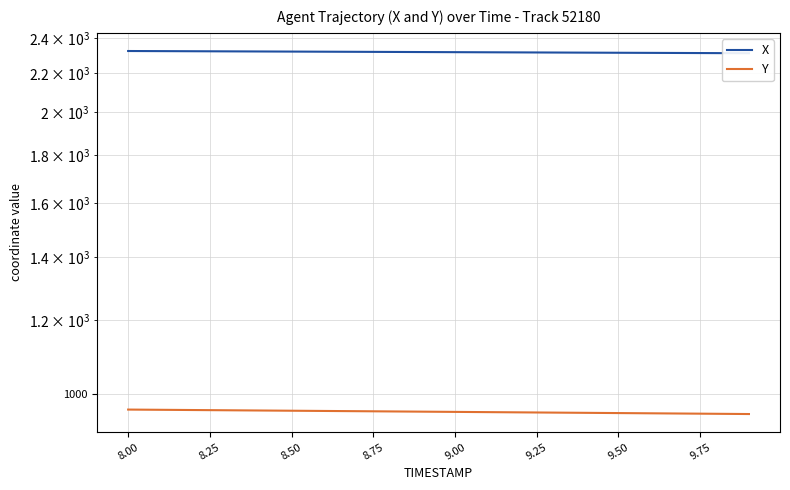

True or false: X and Y intersect in this chart.

False